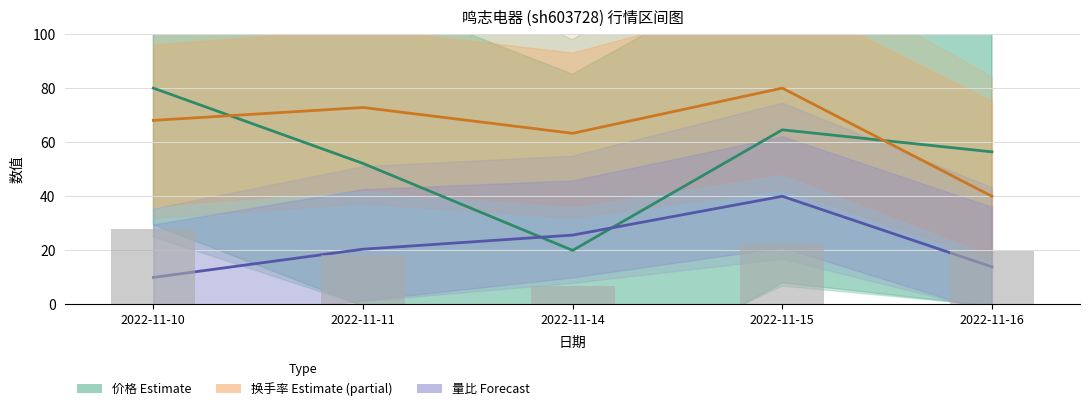

Are the bars grouped side by side (vs. stacked)?

Yes